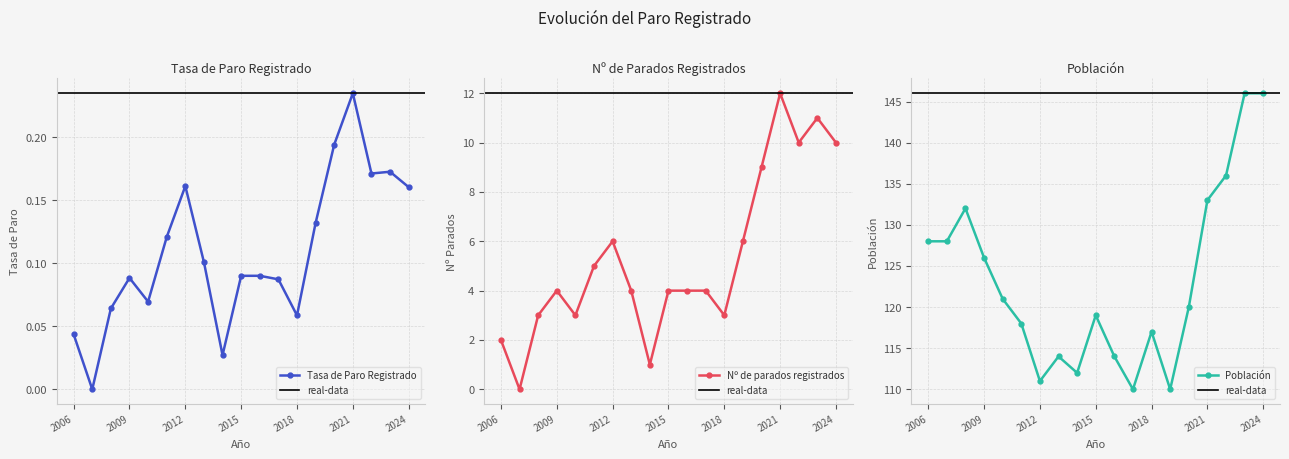

True or false: Nº de parados registrados and Población intersect in this chart.

False